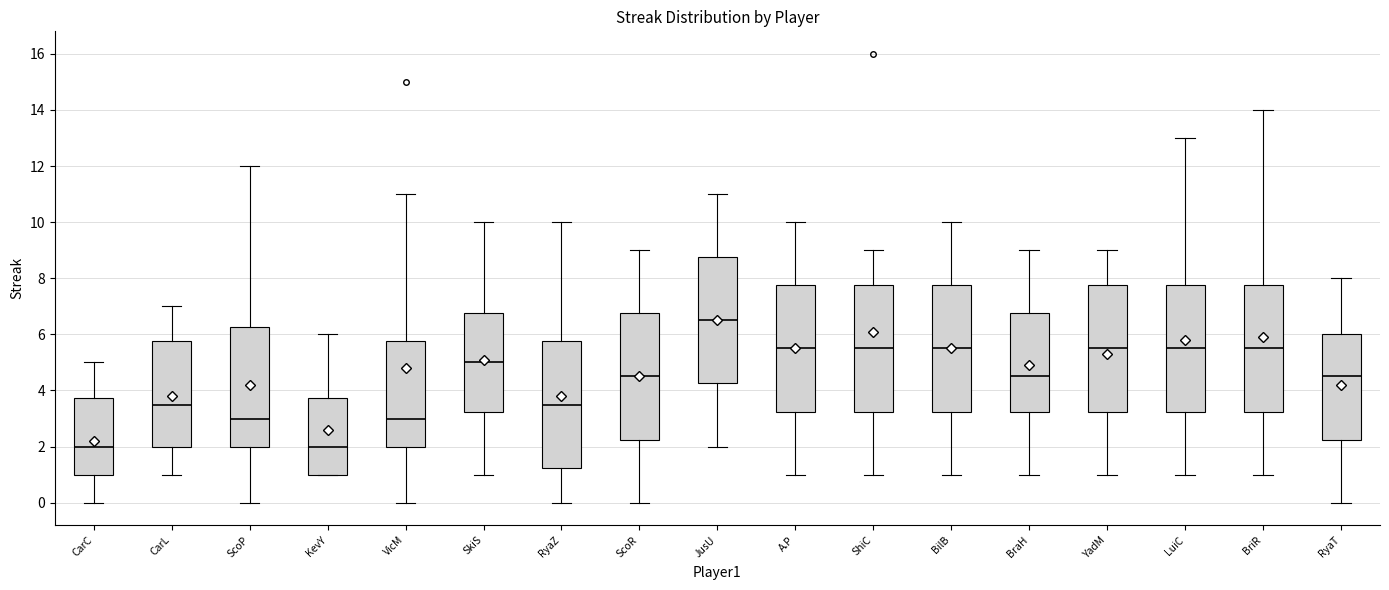

Reading left to right, transcribe this box plot: for each box, give where its median line is, the range the box spans, and where its two whiskers end, as read against the y-axis. The values are not printed on the chart, so give them approximately, as read against the axis.

CarC: median 2.0, box 1.0 to 3.8, whiskers 0.0 to 5.0
CarL: median 3.6, box 2.0 to 5.8, whiskers 1.0 to 7.0
ScoP: median 3.0, box 2.0 to 6.2, whiskers 0.0 to 12.0
KevY: median 2.0, box 1.0 to 3.8, whiskers 1.0 to 6.0
VicM: median 3.0, box 2.0 to 5.8, whiskers 0.0 to 11.0
SkiS: median 5.0, box 3.2 to 6.8, whiskers 1.0 to 10.0
RyaZ: median 3.6, box 1.2 to 5.8, whiskers 0.0 to 10.0
ScoR: median 4.6, box 2.2 to 6.8, whiskers 0.0 to 9.0
JusU: median 6.6, box 4.2 to 8.8, whiskers 2.0 to 11.0
A.P: median 5.6, box 3.2 to 7.8, whiskers 1.0 to 10.0
ShiC: median 5.6, box 3.2 to 7.8, whiskers 1.0 to 9.0
BilB: median 5.6, box 3.2 to 7.8, whiskers 1.0 to 10.0
BraH: median 4.6, box 3.2 to 6.8, whiskers 1.0 to 9.0
YadM: median 5.6, box 3.2 to 7.8, whiskers 1.0 to 9.0
LuiC: median 5.6, box 3.2 to 7.8, whiskers 1.0 to 13.0
BriR: median 5.6, box 3.2 to 7.8, whiskers 1.0 to 14.0
RyaT: median 4.6, box 2.2 to 6.0, whiskers 0.0 to 8.0